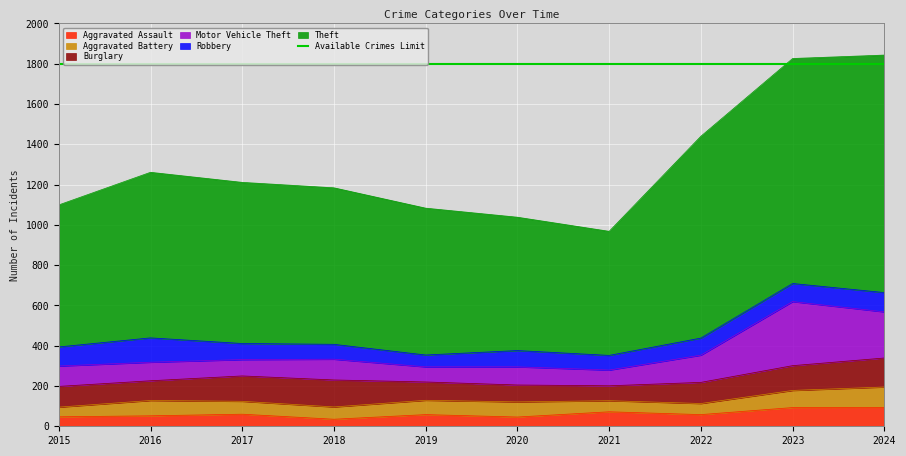

Between 2022 and 2018, which is larger?

2022